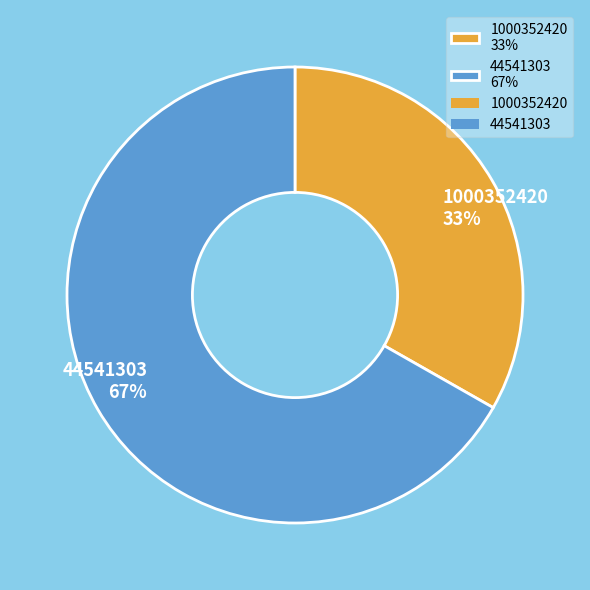

The 44541303 slice represents 67% of the pie. True or false?

True